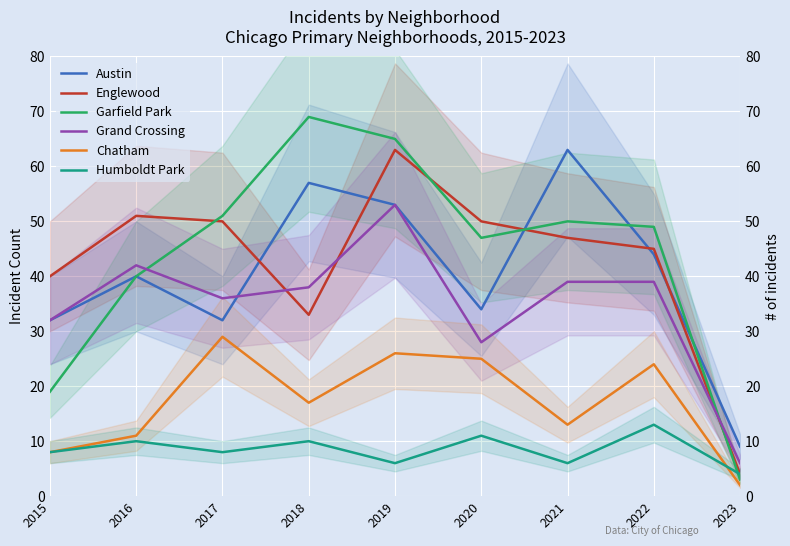

What is the minimum value for Austin?

9